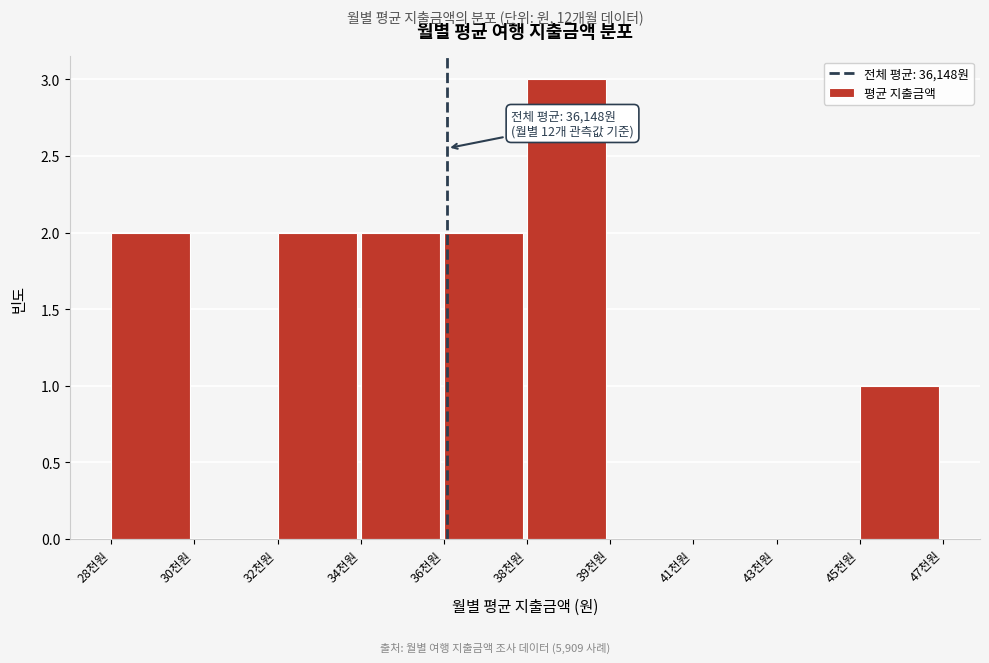

Reading left to right, extract all data points from this chart.

28천원=2	30천원=0	32천원=2	34천원=2	36천원=2	38천원=3	39천원=0	41천원=0	43천원=0	45천원=1